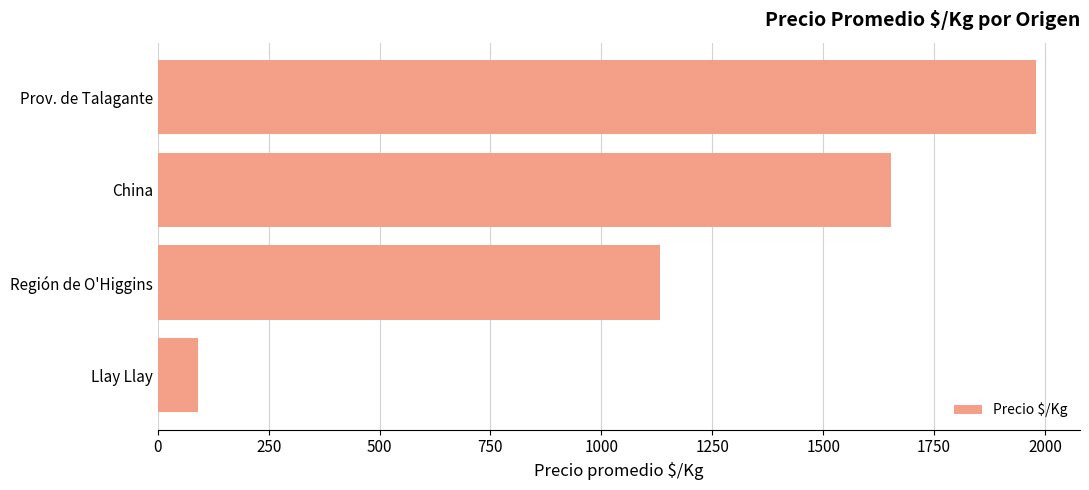

Rank the categories by value from lowest to highest.

Llay Llay, Región de O'Higgins, China, Prov. de Talagante